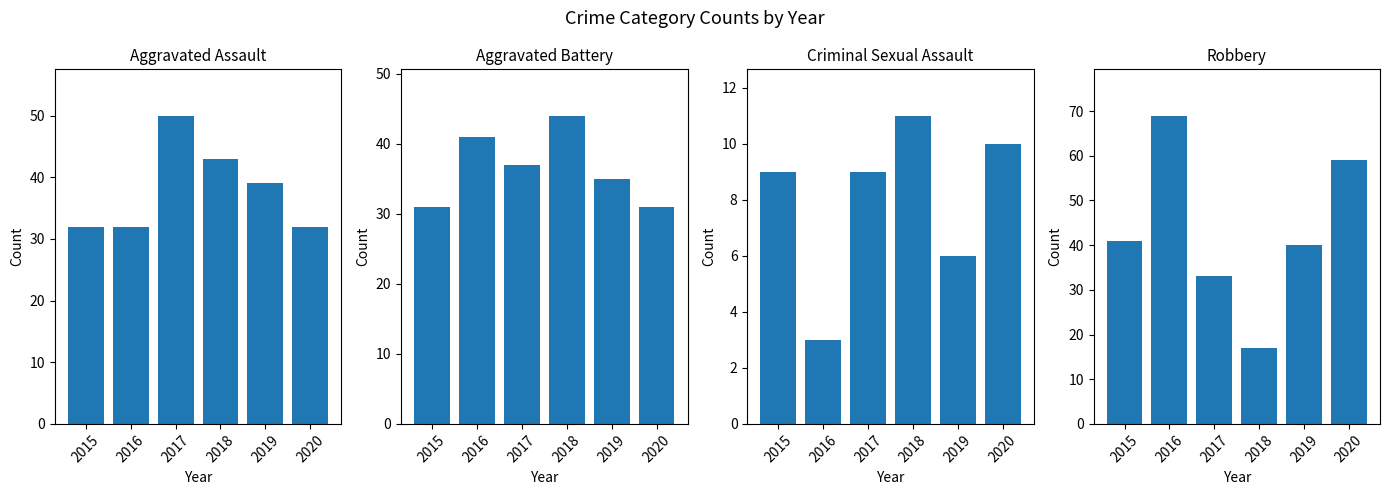

At which label does Criminal Sexual Assault first exceed 9?

2018